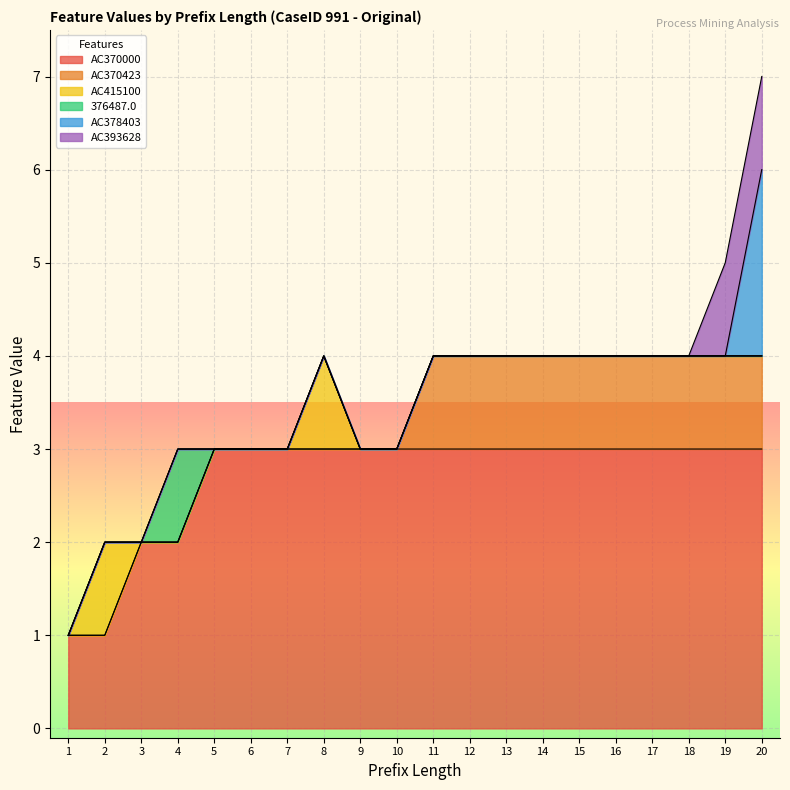

At which category is the sum across all series the highest?

20